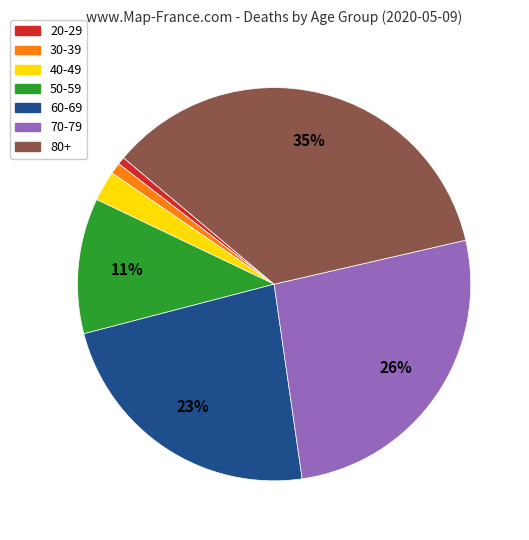

Is there a majority slice in this chart?

No